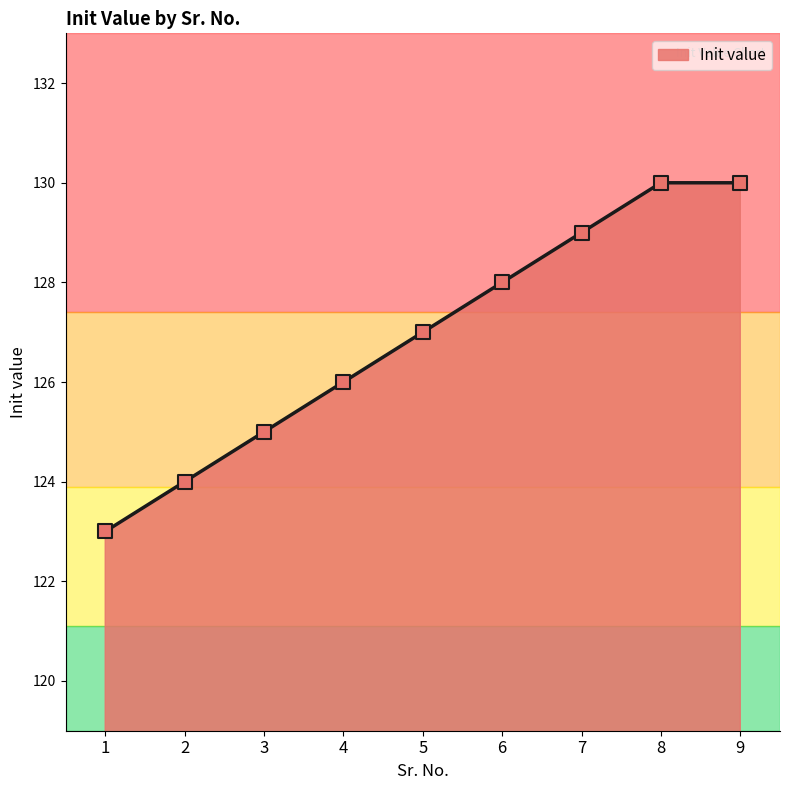

What is the ratio of the value at 1 to the value at 8?

0.9